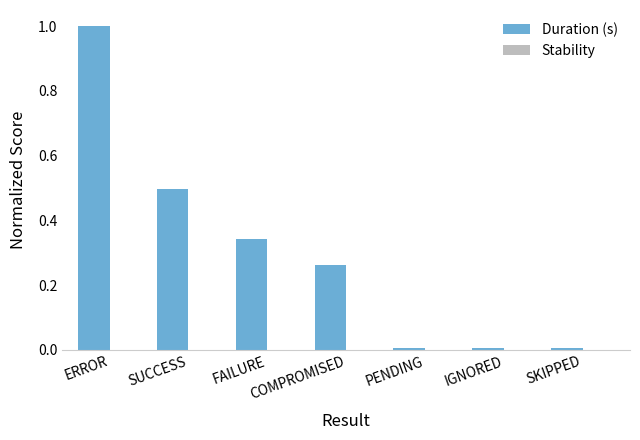

True or false: the data shows 0.1 at FAILURE.

False